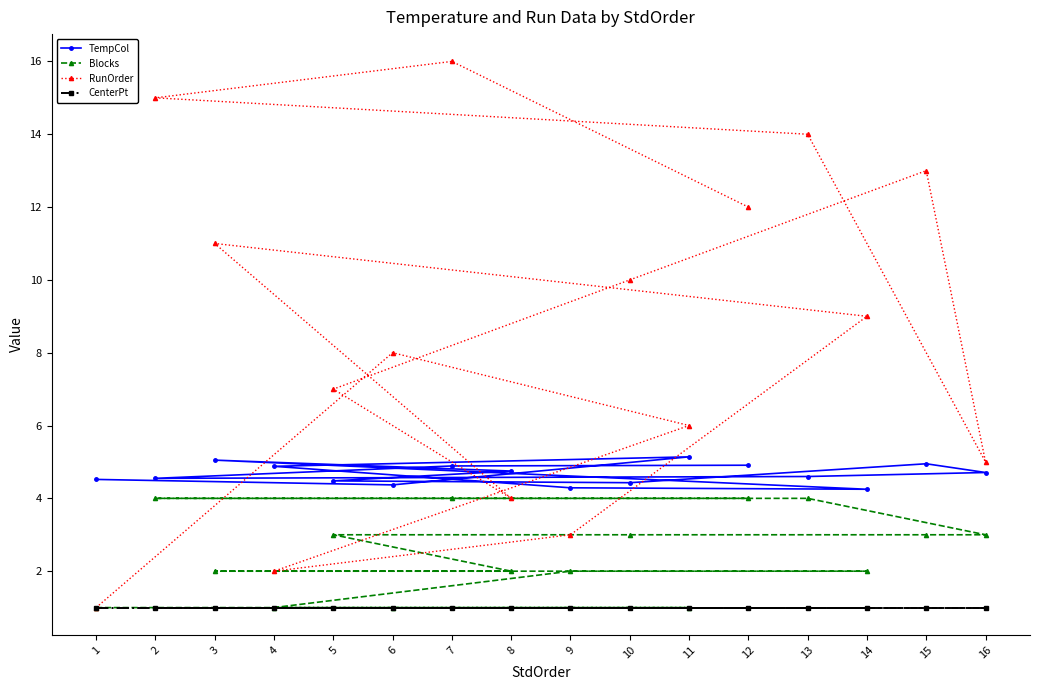

Which series has the largest range (max minus min)?

RunOrder